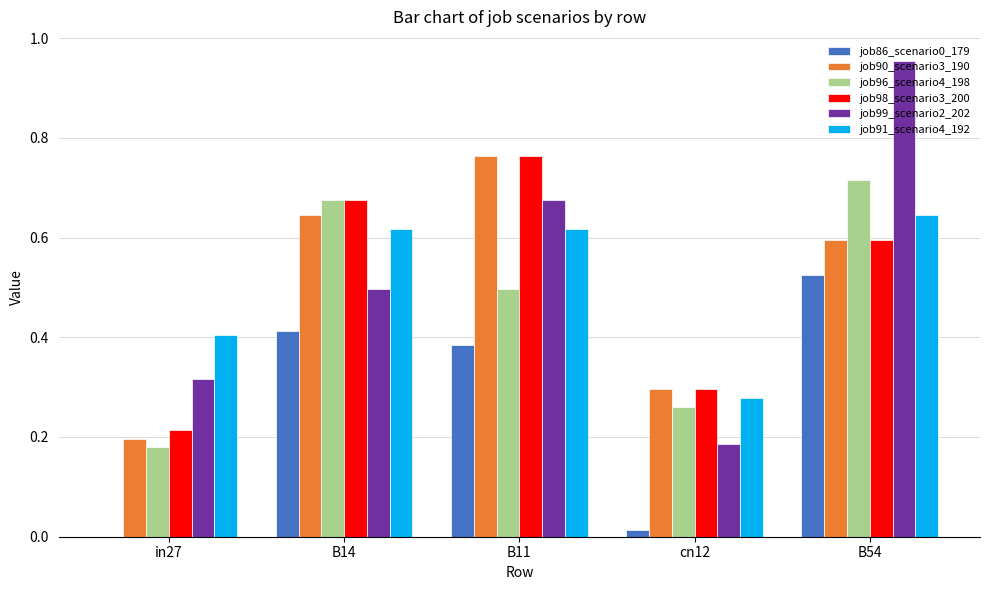

How many groups of bars are there?

5